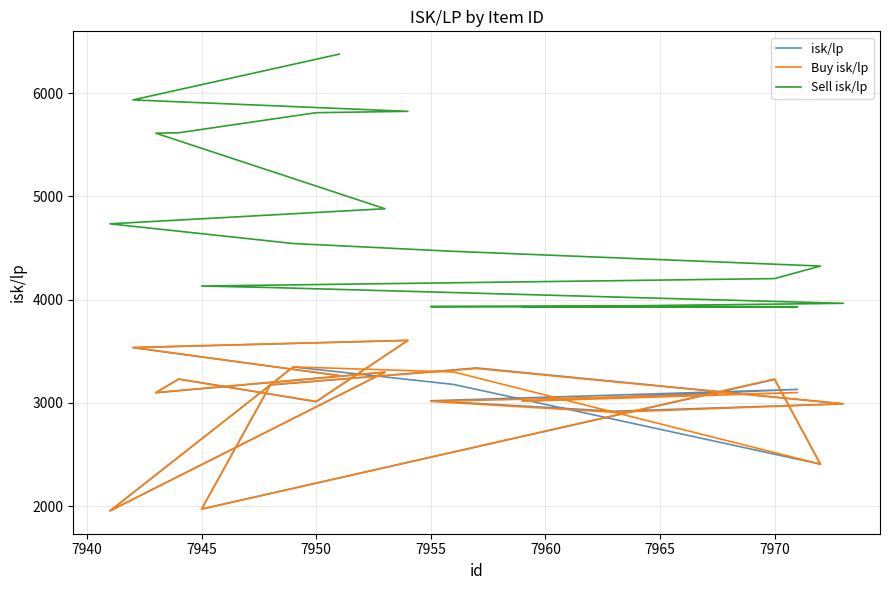

How many interior local valleys does the Buy isk/lp series have?

6